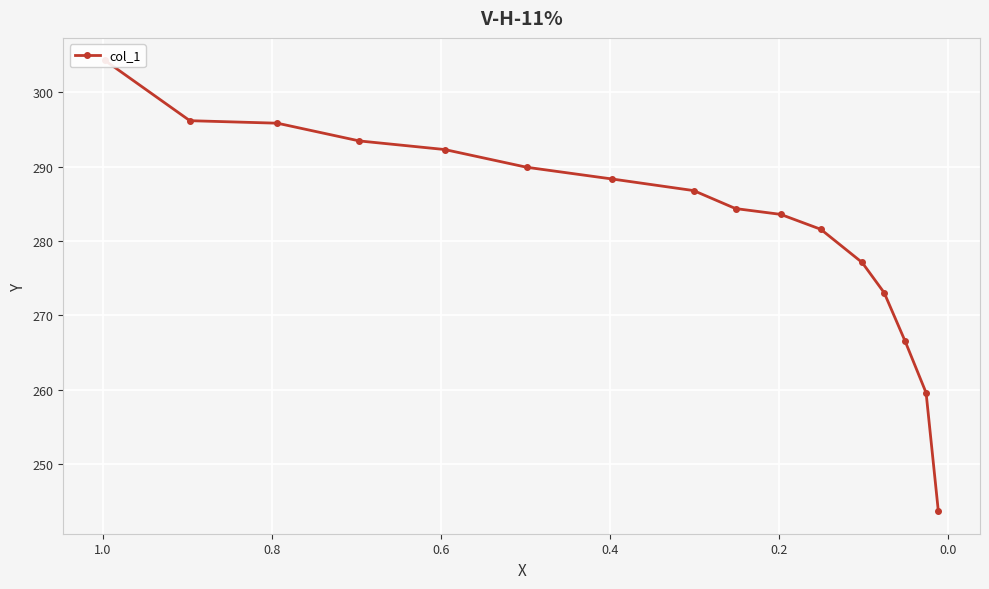

Does the chart display data point markers on the line(s)?

Yes